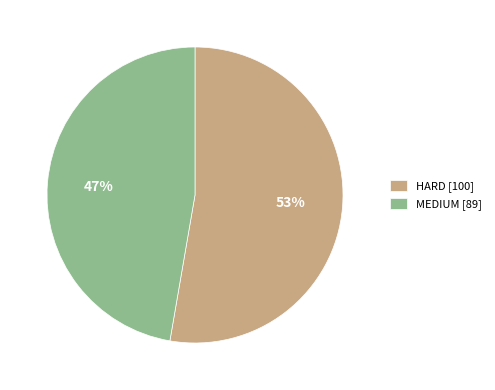

What is the ratio of the value at MEDIUM to the value at HARD?

0.9